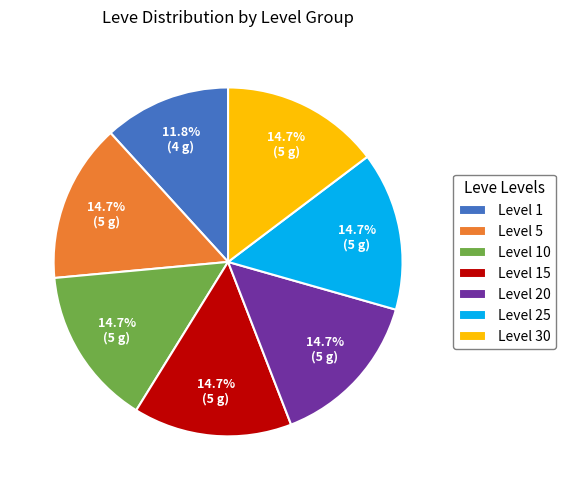

How much of the chart is everything except Level 30?

85.3%